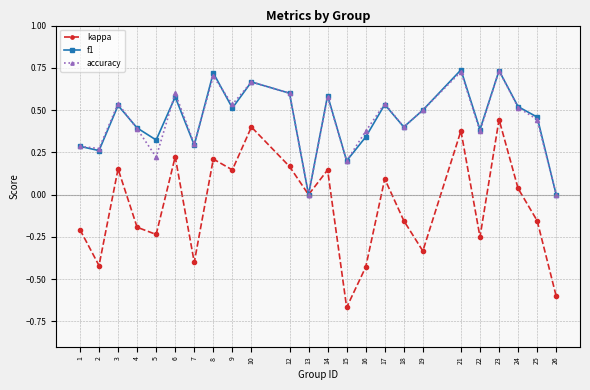

What is the total value across all series at 12?

1.4